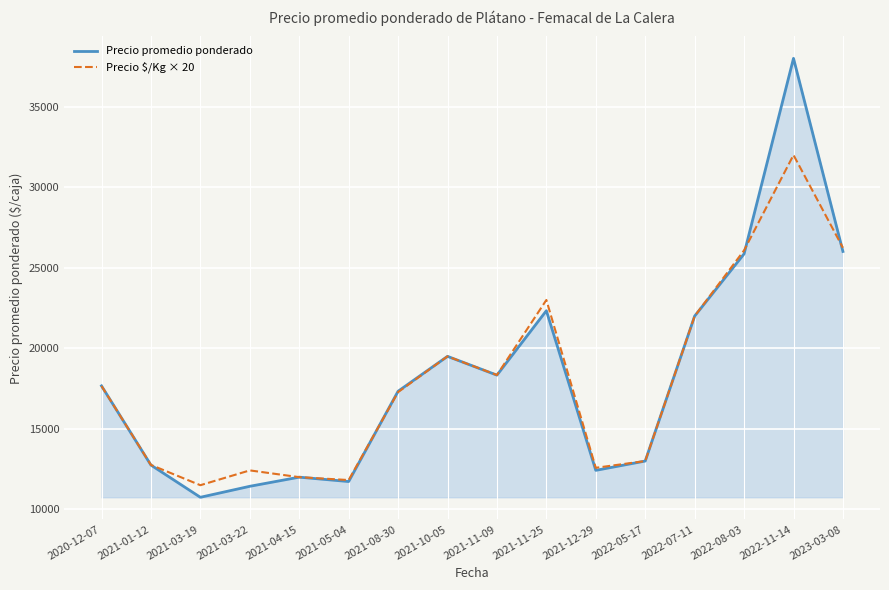

What is the difference between the highest and lowest values at 2022-11-14?

6000